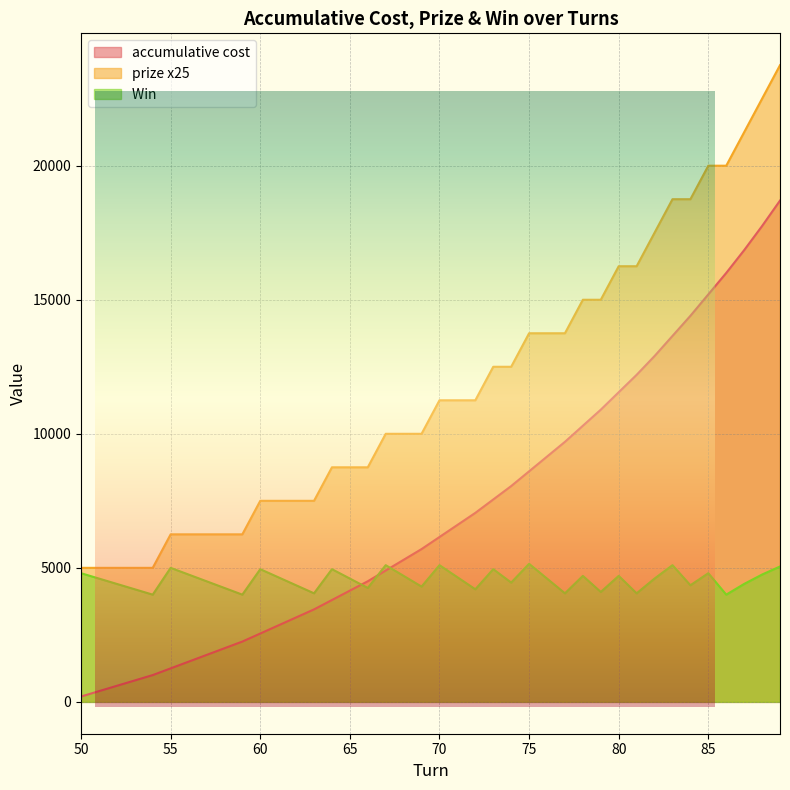

At which category is the sum across all series the highest?

89